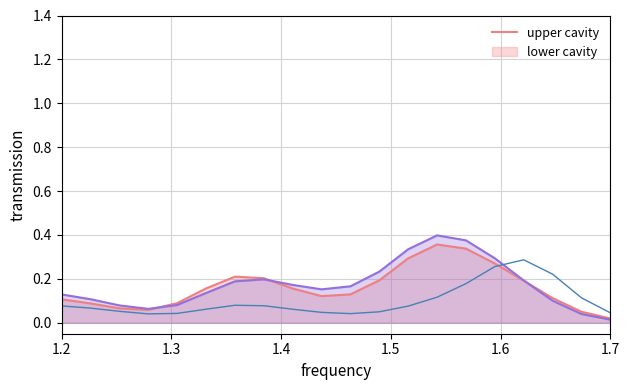

At which category does the chart reach its peak across all series?

13